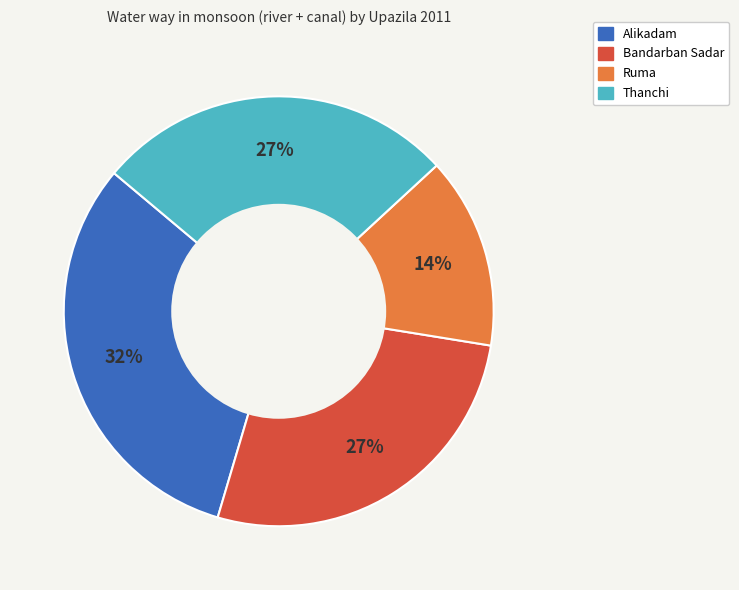

To the nearest percent, what is the average slice percentage?

25%